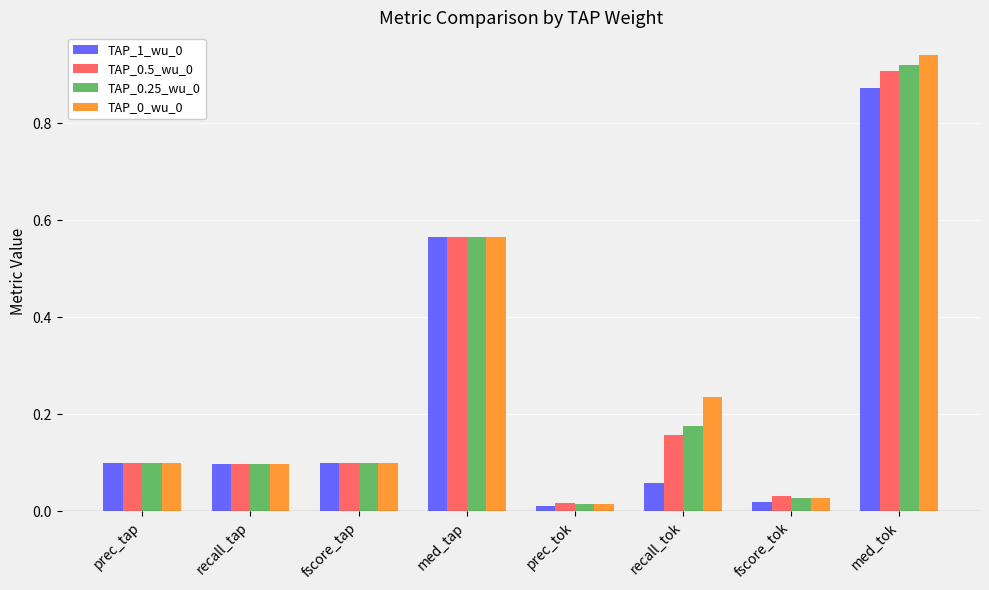

True or false: TAP_1_wu_0 has a value of 0.1 at fscore_tap.

True